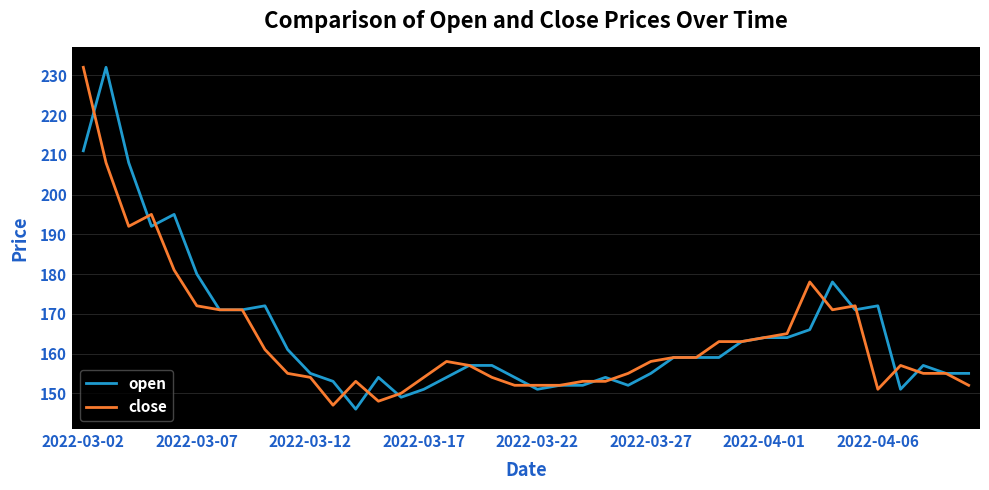

What is the minimum value for open?

146